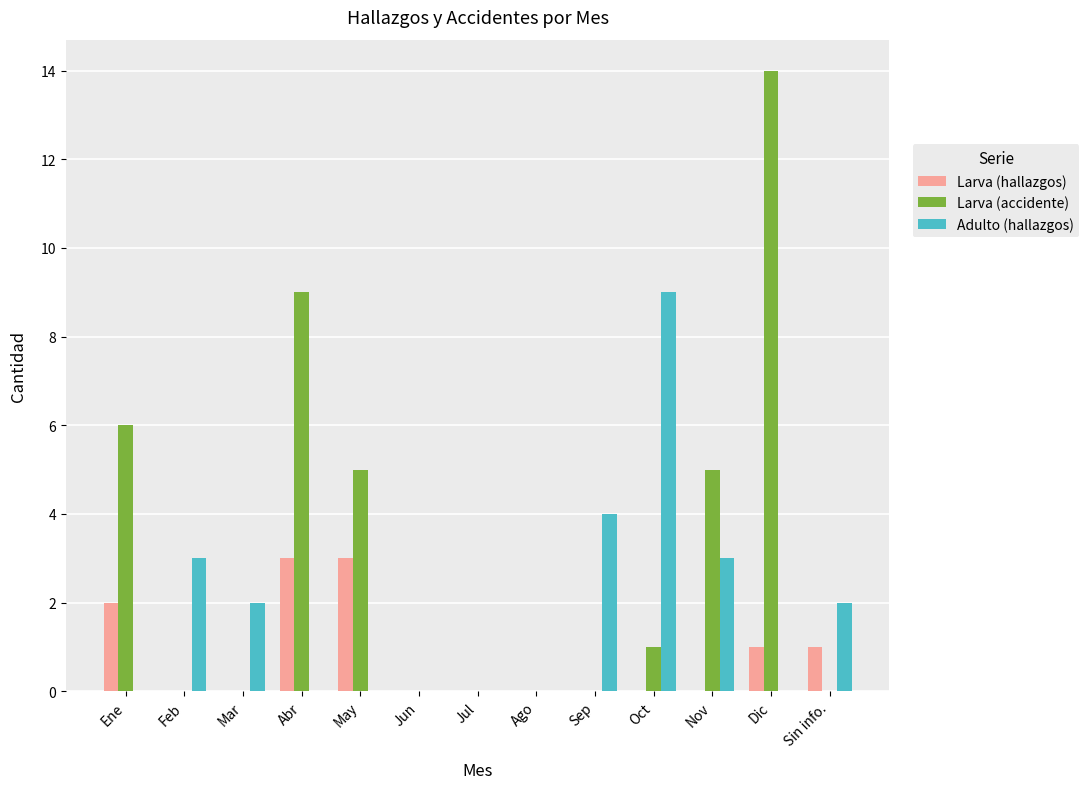

What is the greatest value displayed?

14